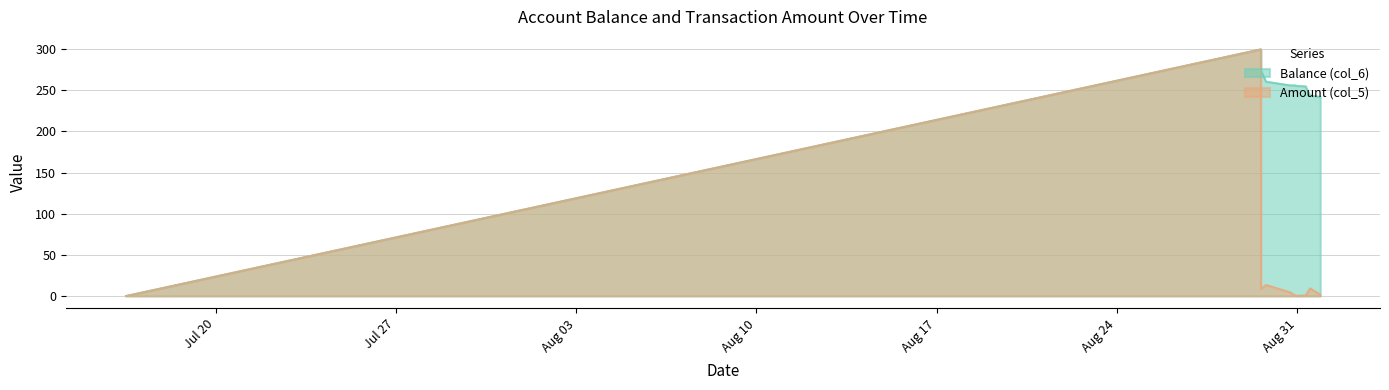

What is the sum of the Balance (col_6) values at 2014/08/31 21:40:27 and 2014/08/29 14:13:22?

542.2